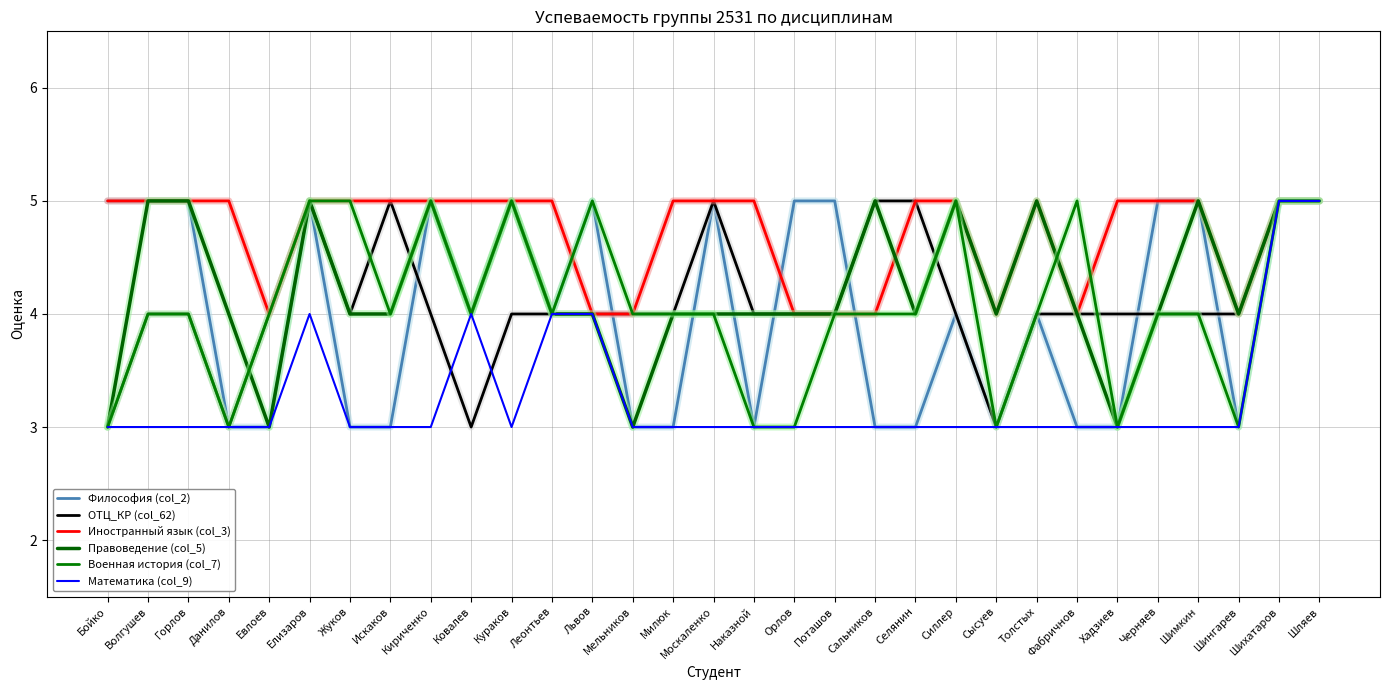

In Иностранный язык (col_3), how many points are higher than both neighbors (excluding endpoints)?

1